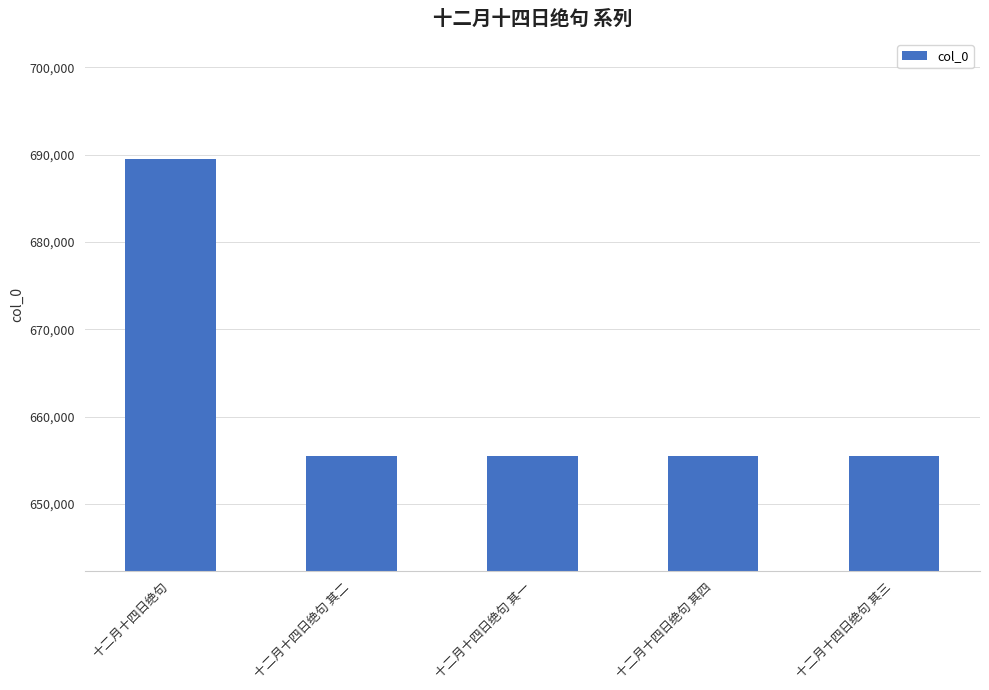

How many bars are there in total?

5